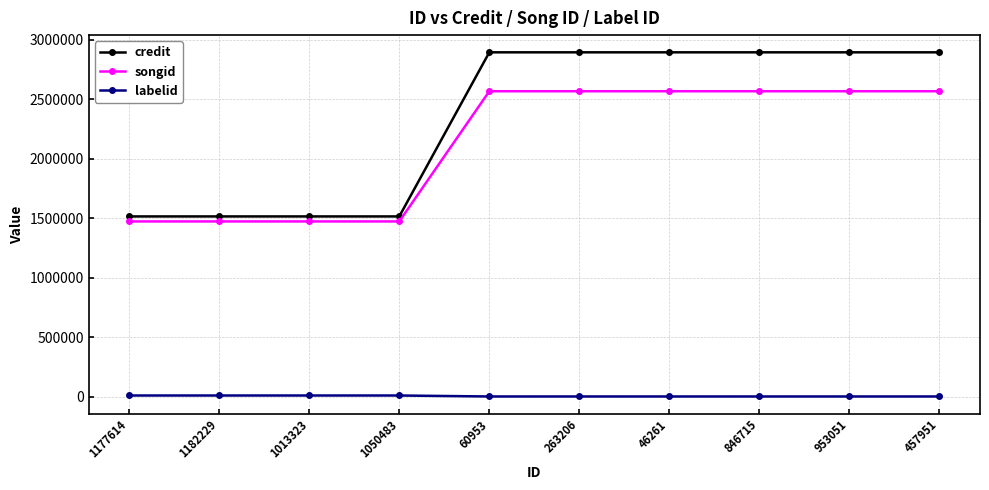

Is the value of credit at 263206 greater than the value of labelid at 1177614?

Yes